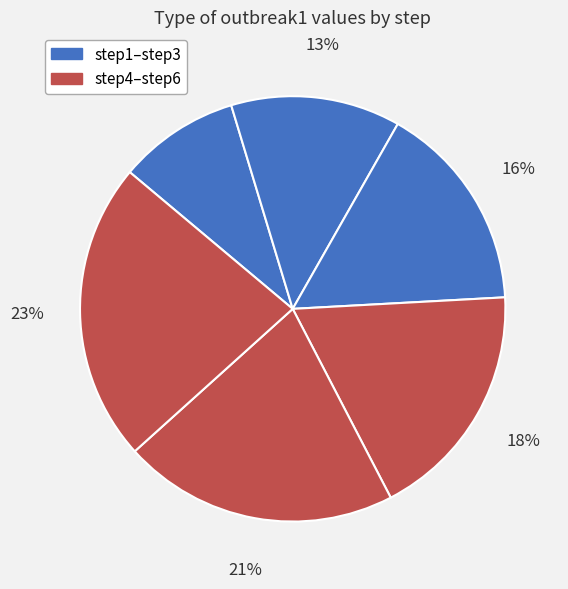

Is there any slice that represents more than half of the pie?

No